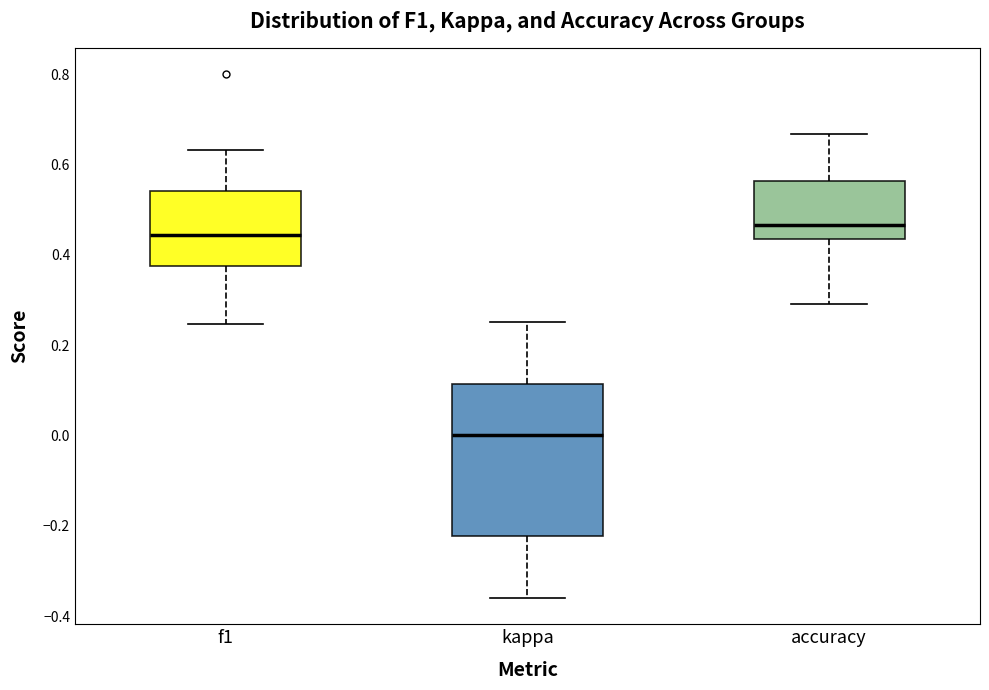

Reading left to right, transcribe this box plot: for each box, give where its median line is, the range the box spans, and where its two whiskers end, as read against the y-axis. The values are not printed on the chart, so give them approximately, as read against the axis.

f1: median 0.44, box 0.38 to 0.54, whiskers 0.24 to 0.64
kappa: median 0.00, box -0.22 to 0.12, whiskers -0.36 to 0.26
accuracy: median 0.46, box 0.44 to 0.56, whiskers 0.30 to 0.66